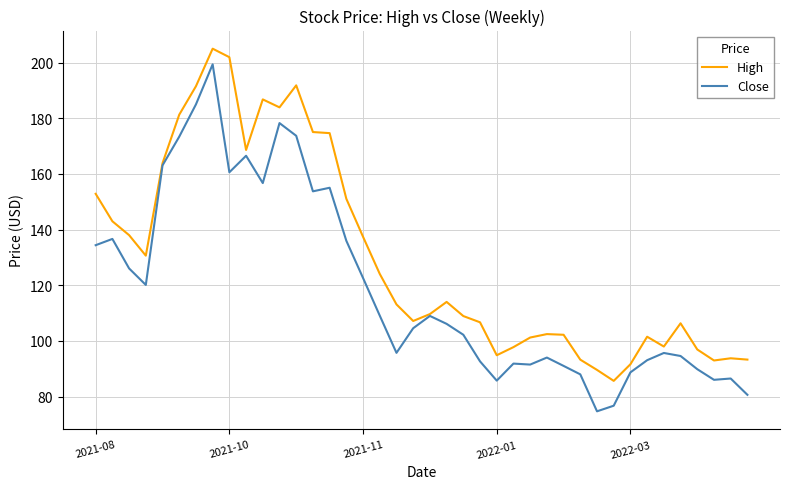

Which series has the widest spread of values?

Close